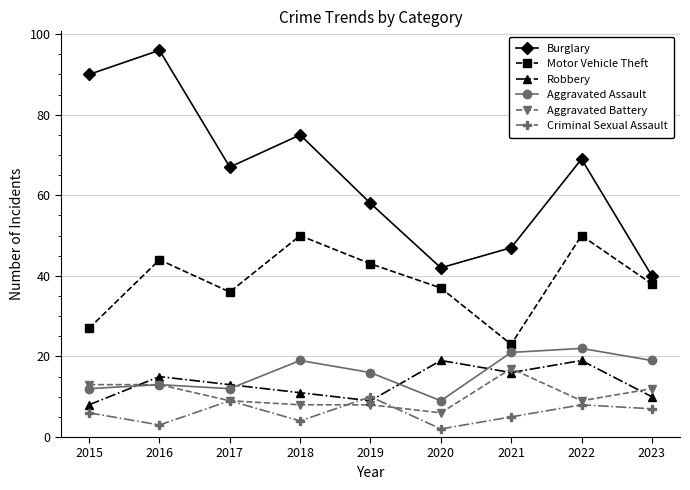

Read the Aggravated Assault value at 2015, to the nearest 5.

10